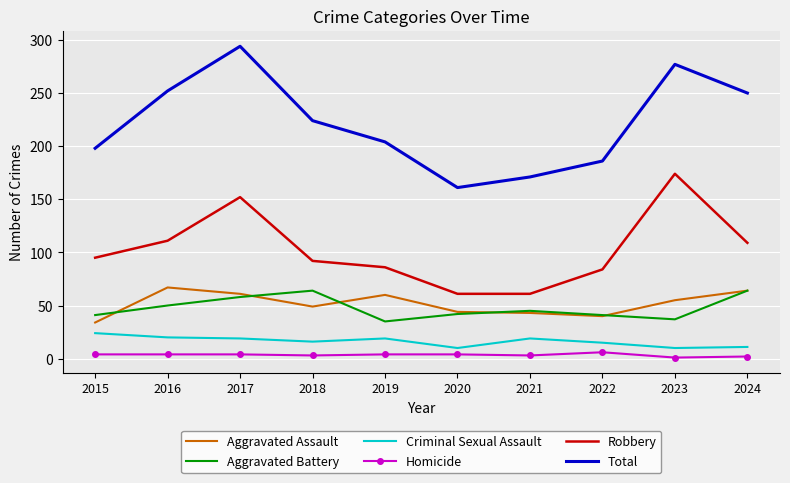

Which category has the highest value across all series?

2017